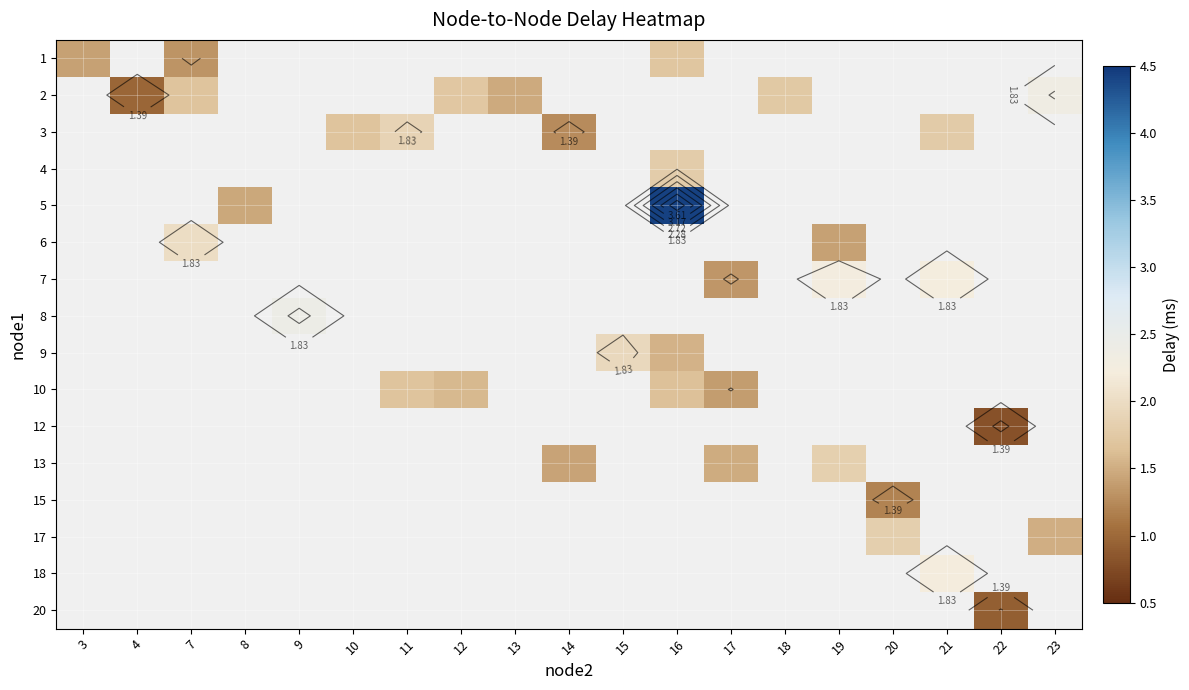

How many data points does each series have?

19